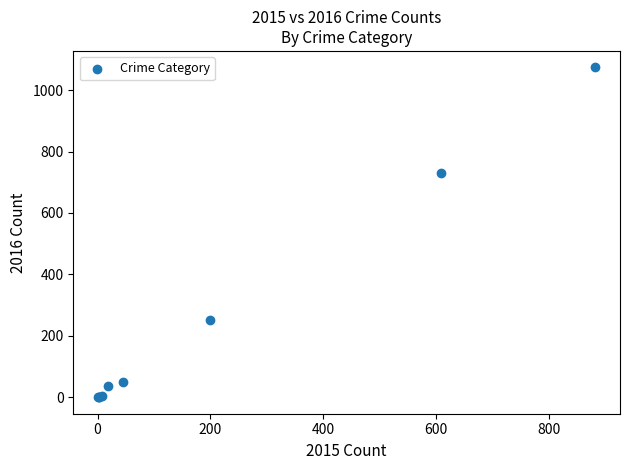

What Y value in the scatter plot is closest to 537?

731